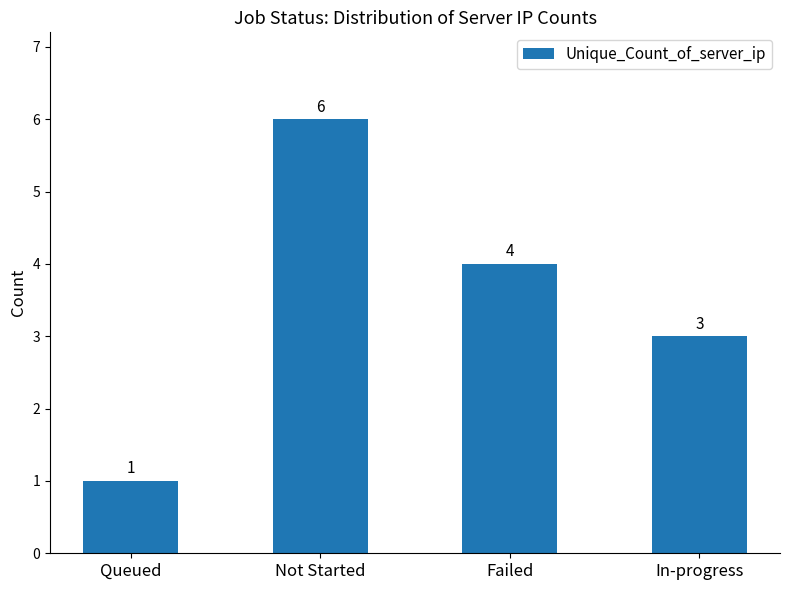

What is the value of the 1st bar from the left?

1